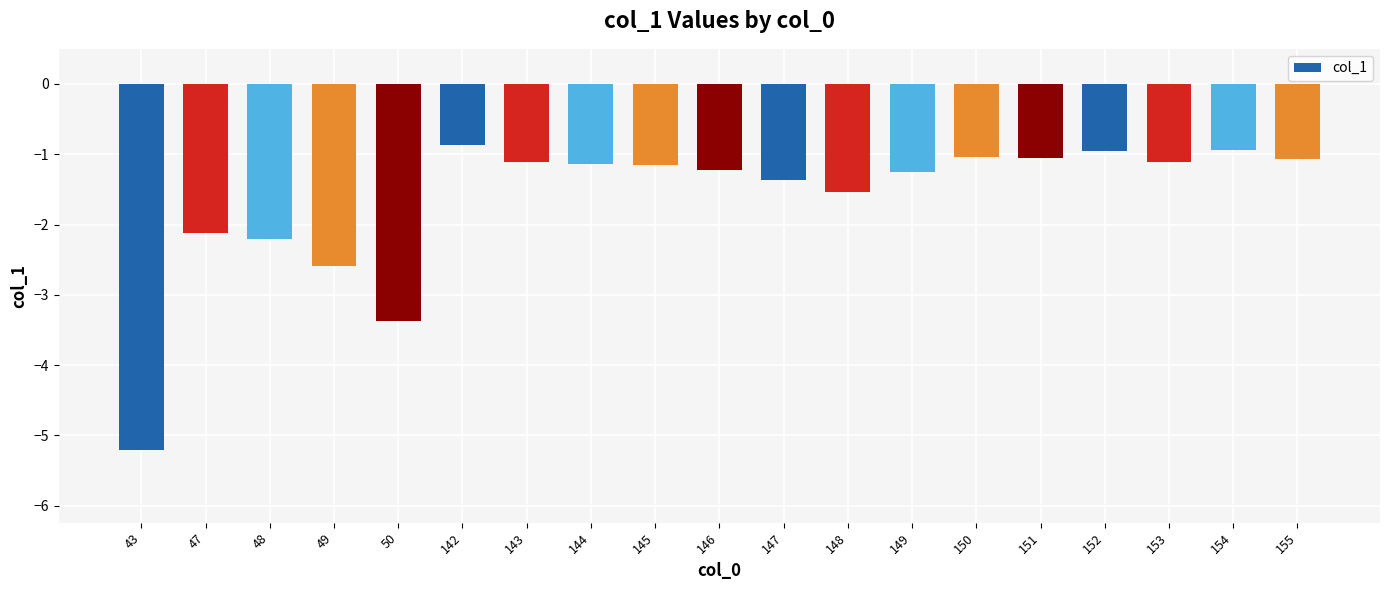

What is the change in value from 48 to 49?

-0.4